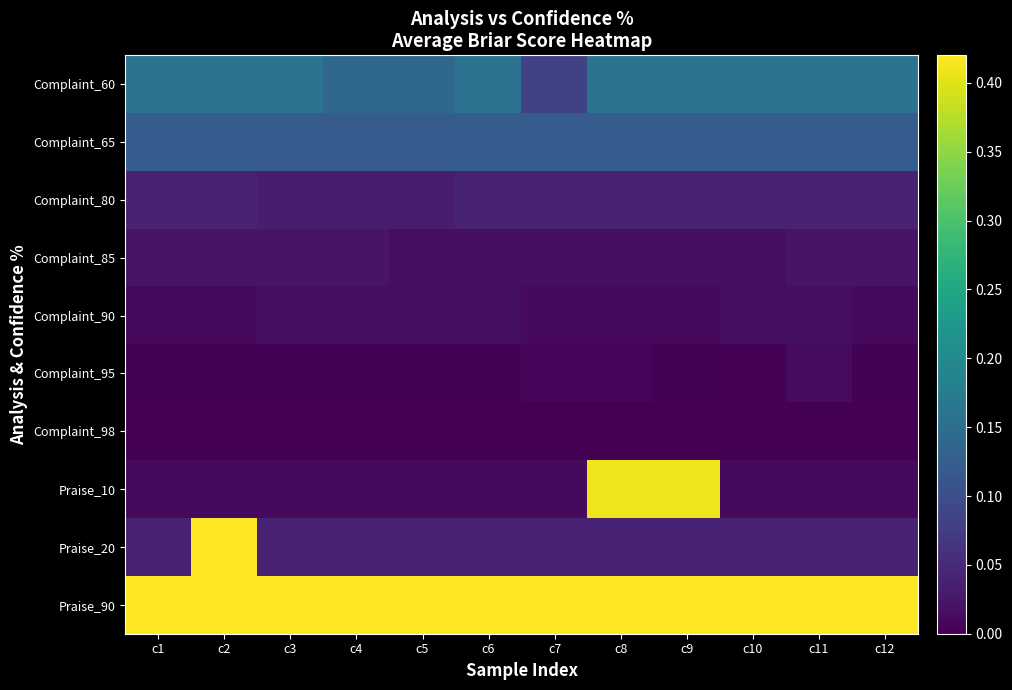

At how many categories does at least one series exceed 0?

12